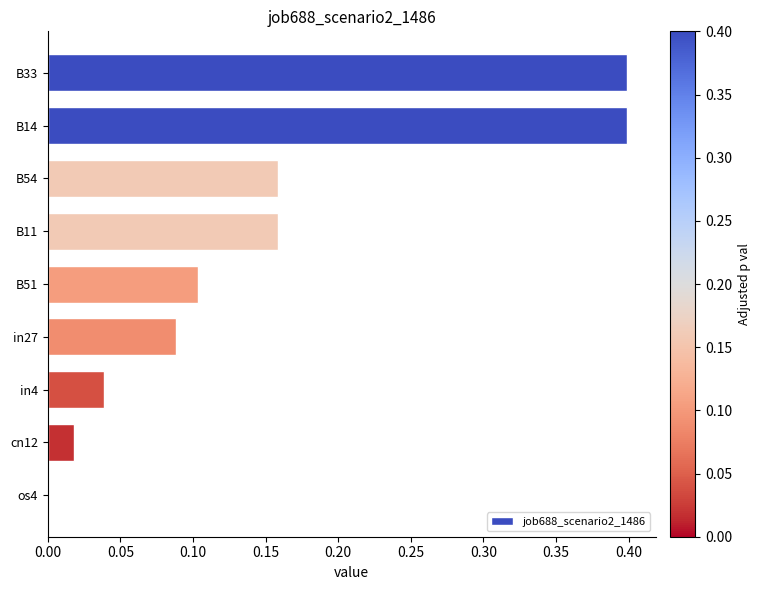

What is the change in value from B33 to B51?

-0.3